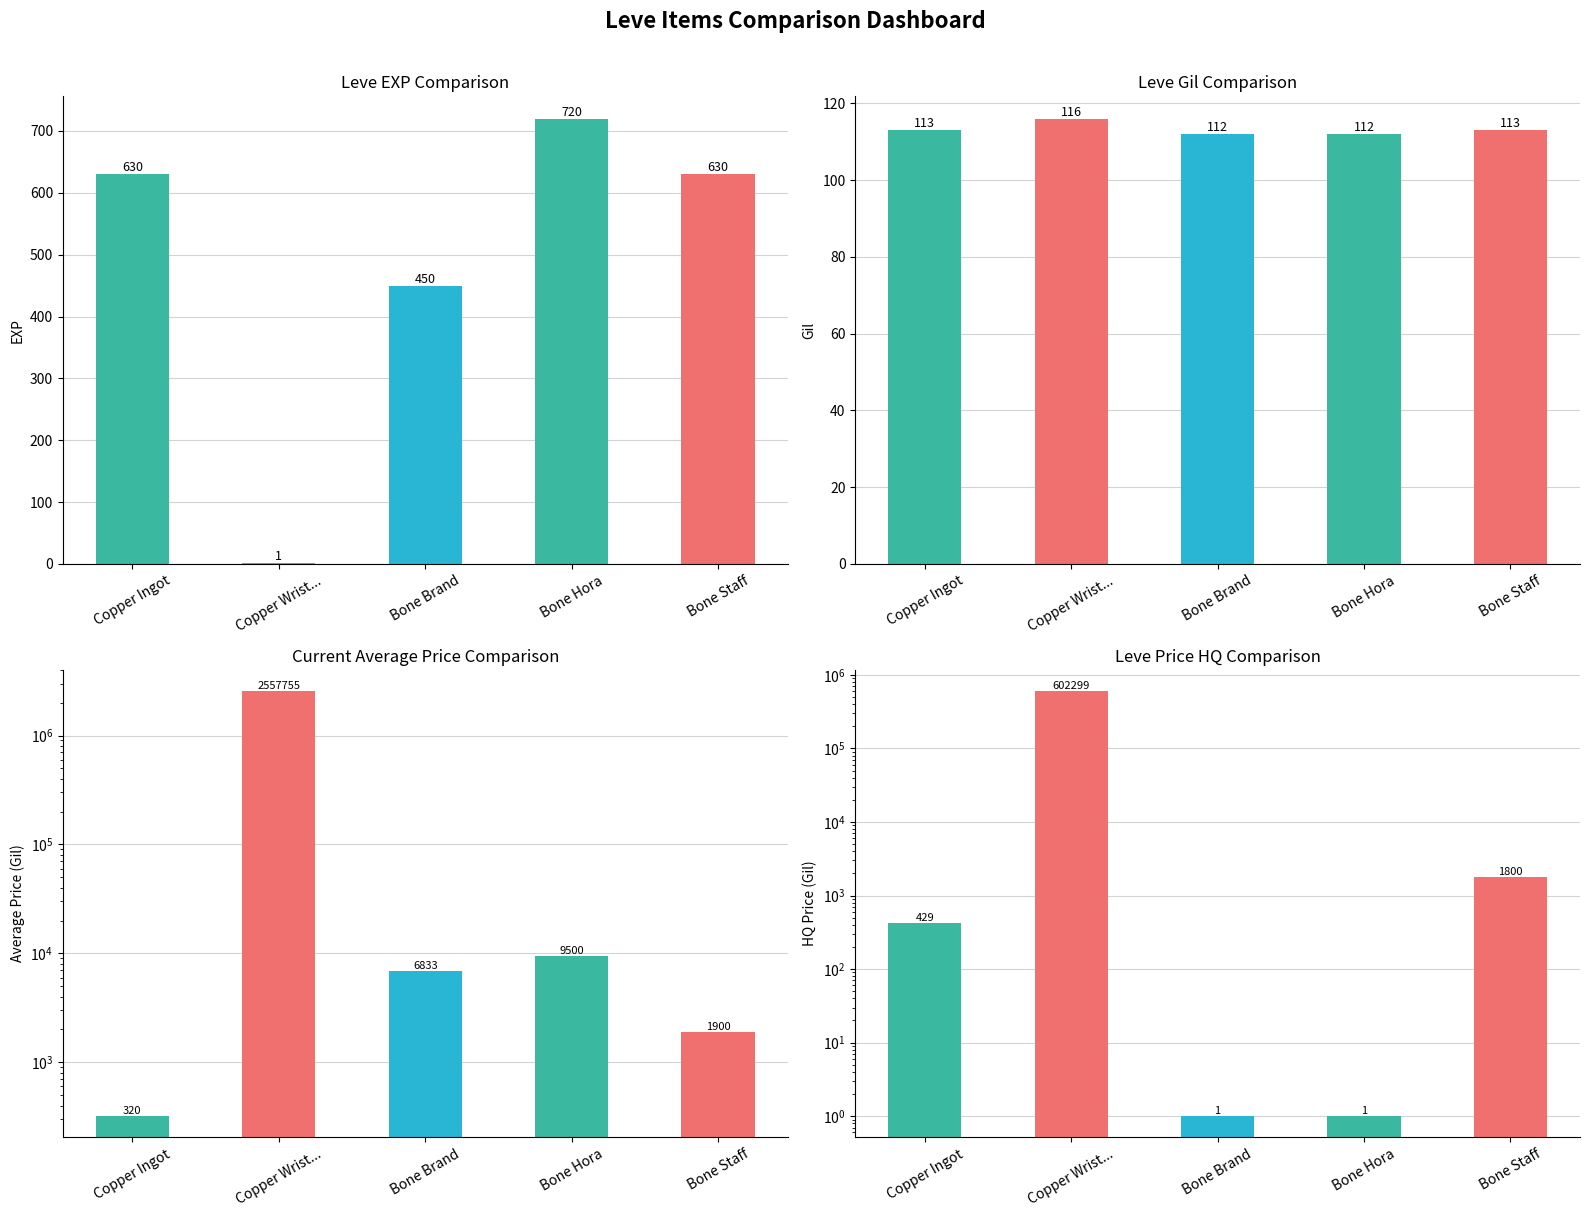

Is it true that Leve EXP equals 720 at Bone Hora?

True